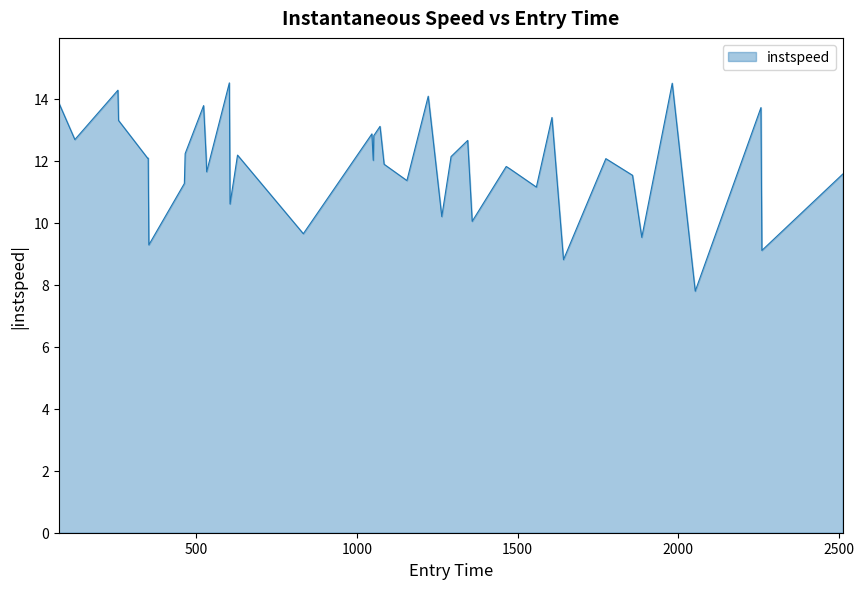

What is the difference between the maximum and minimum values?

6.7